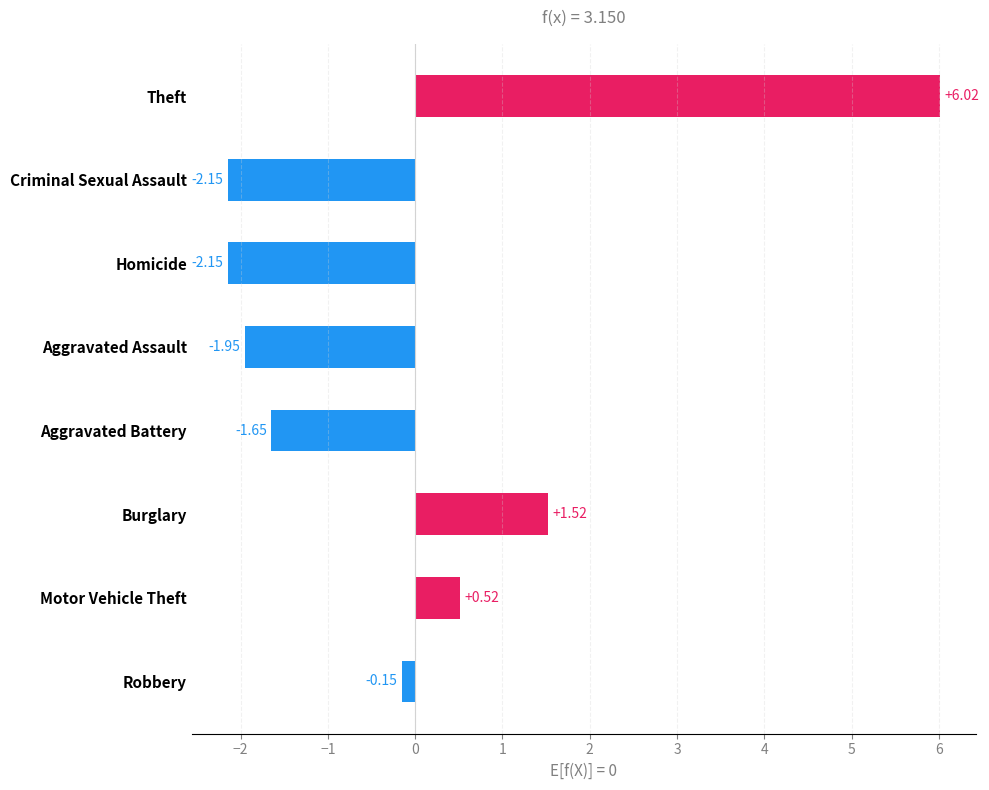

Which has a higher value, Motor Vehicle Theft or Homicide?

Motor Vehicle Theft